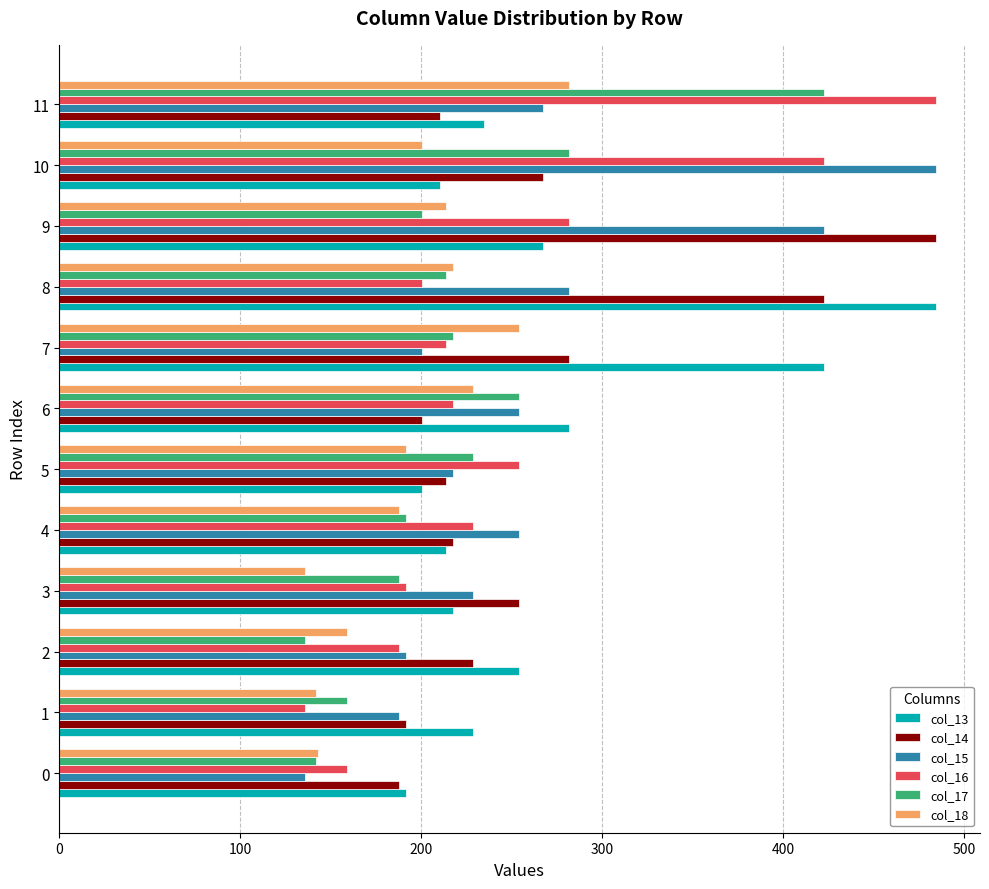

What is the difference between the col_16 values at 10 and 11?

61.9